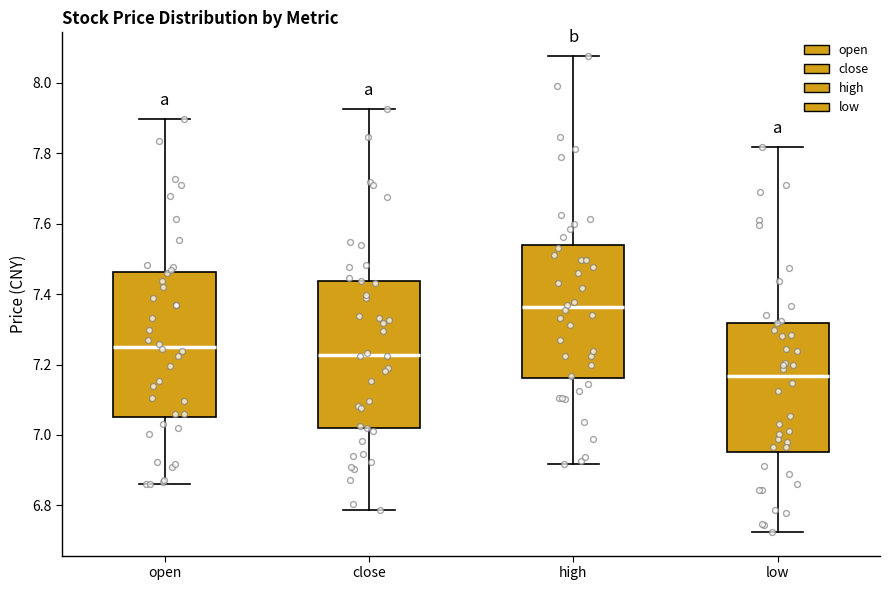

Reading left to right, read every box against the y-axis: the position of its median line, the range the box covers, and the ends of its whiskers. The values are not printed on the chart, so give them approximately, as read against the axis.

open: median 7.26, box 7.06 to 7.46, whiskers 6.86 to 7.90
close: median 7.22, box 7.02 to 7.44, whiskers 6.78 to 7.92
high: median 7.36, box 7.16 to 7.54, whiskers 6.92 to 8.08
low: median 7.16, box 6.96 to 7.32, whiskers 6.72 to 7.82